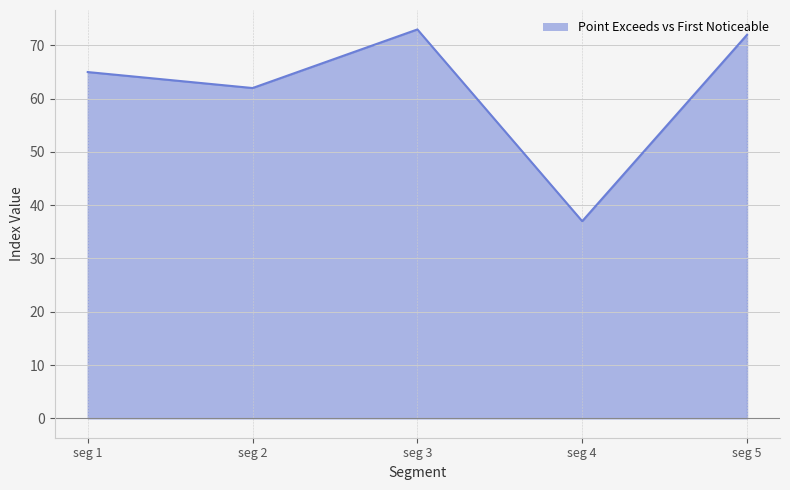

Rank the categories by value from lowest to highest.

seg 4, seg 2, seg 1, seg 5, seg 3